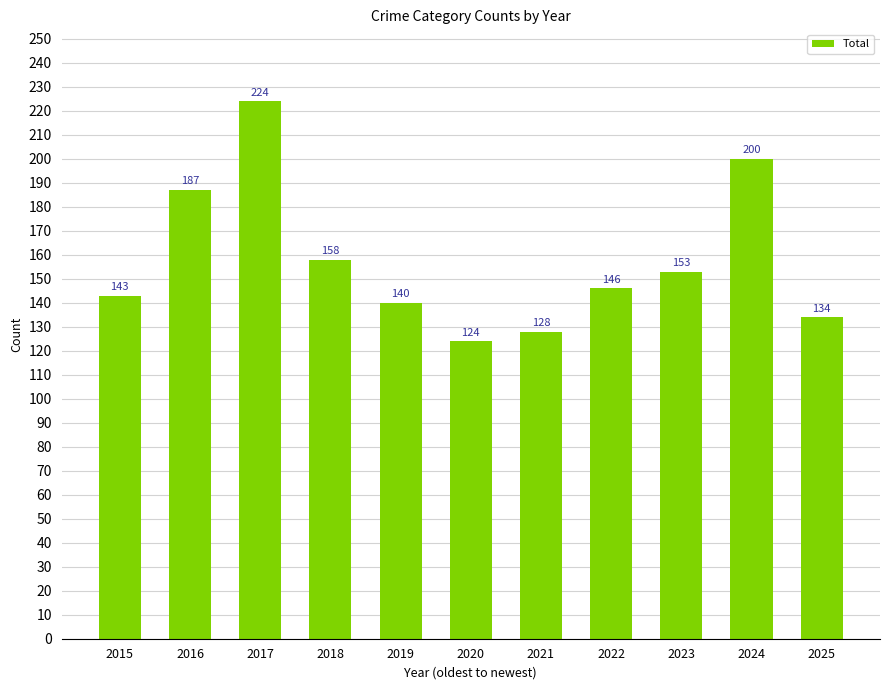

Reading left to right, list all the values displayed in this chart.

2015=143	2016=187	2017=224	2018=158	2019=140	2020=124	2021=128	2022=146	2023=153	2024=200	2025=134